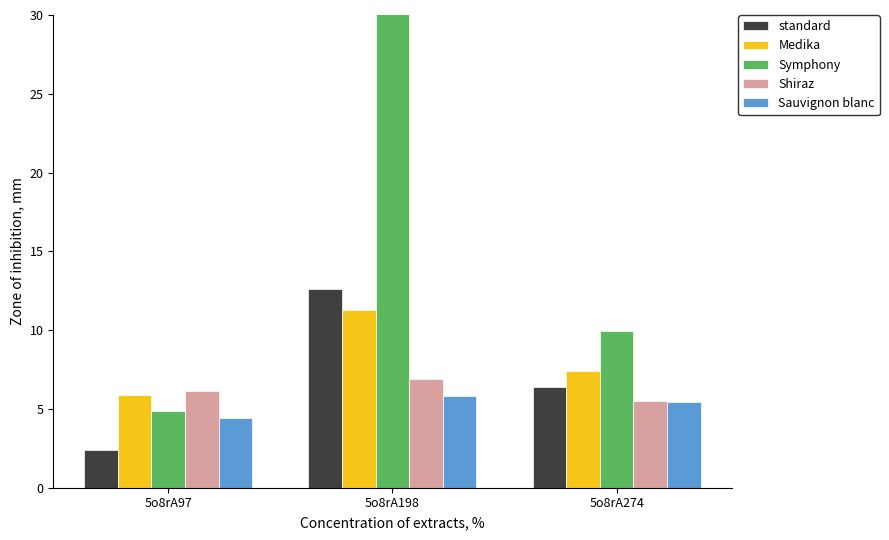

What is the difference between the highest and lowest values at 5o8rA97?

3.7